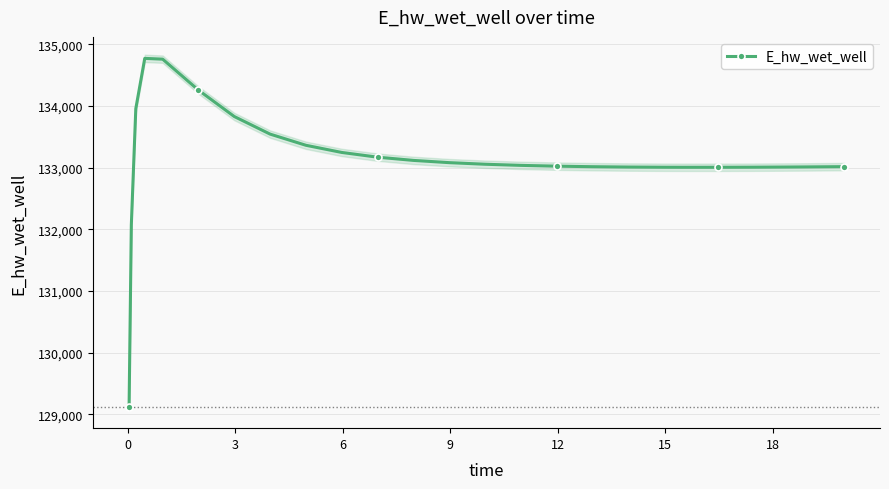

What is the maximum value for E_hw_wet_well?

134774.3